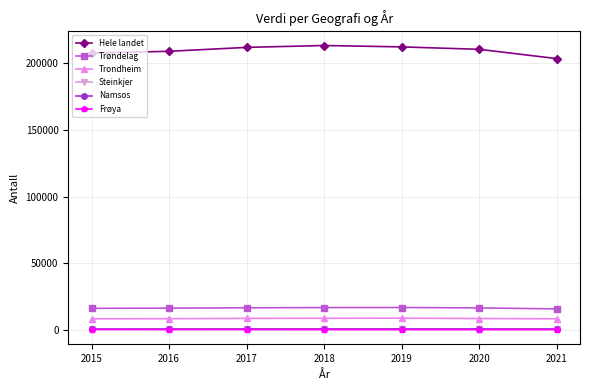

True or false: Namsos and Hele landet intersect in this chart.

False